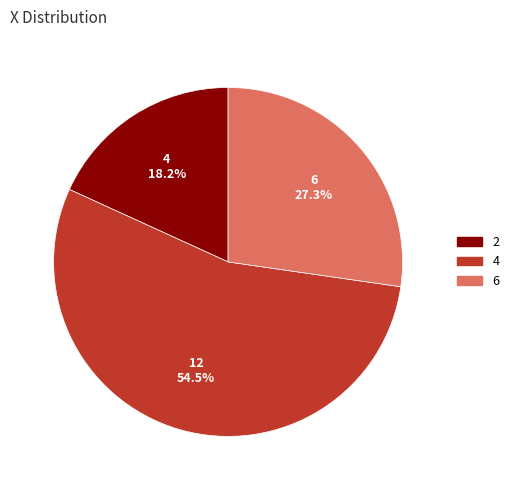

Which slice is the smallest?

2